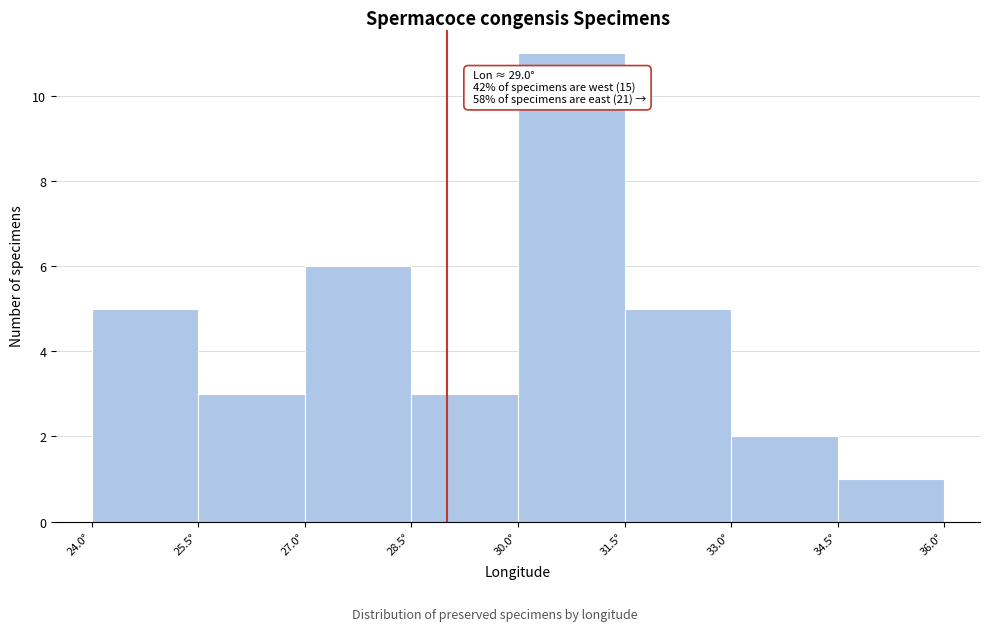

Which range on the x-axis has the tallest bar?

30.0 to 31.5